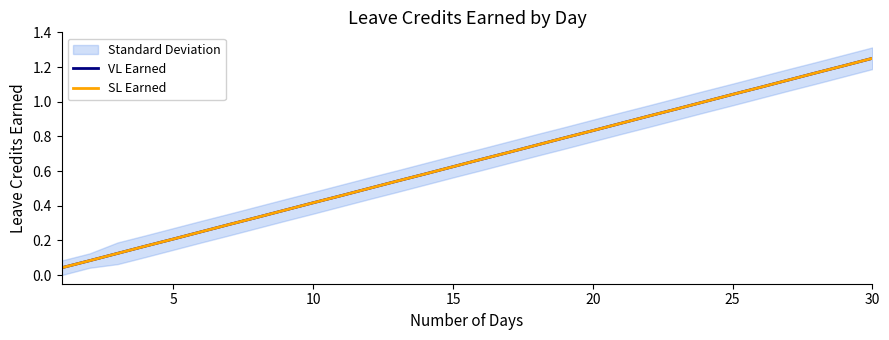

The value of VL Earned at 21 is 1.5. True or false?

False